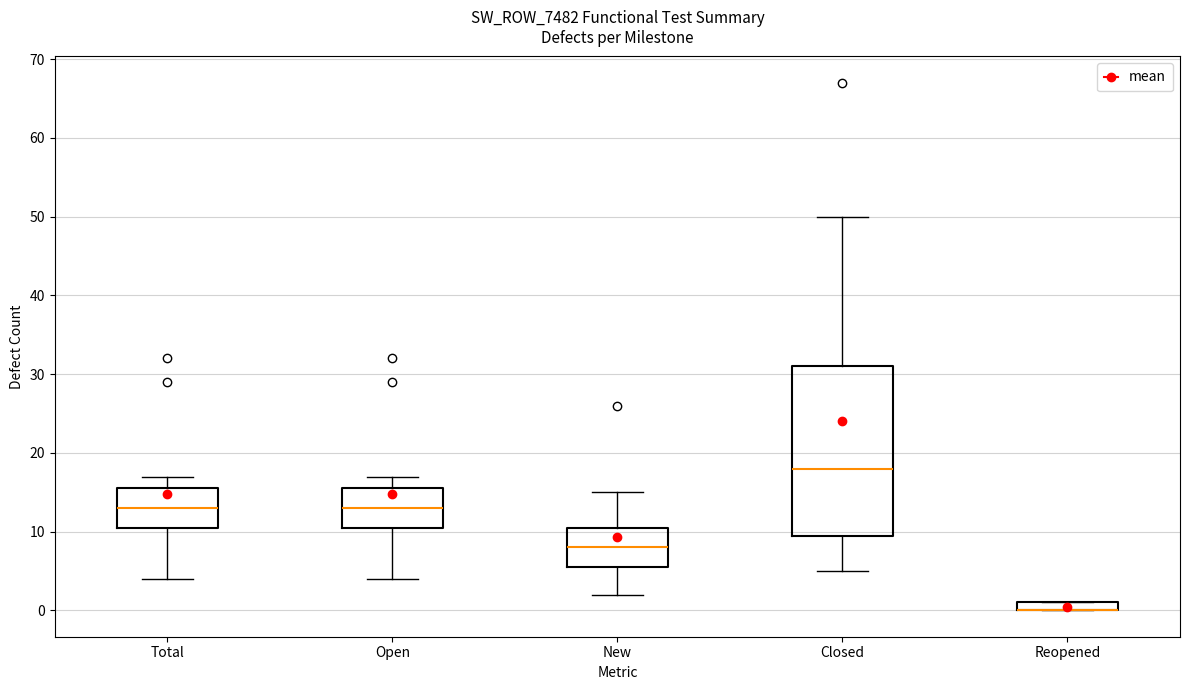

Which box is the tallest, from its lower edge to its upper edge?

Closed